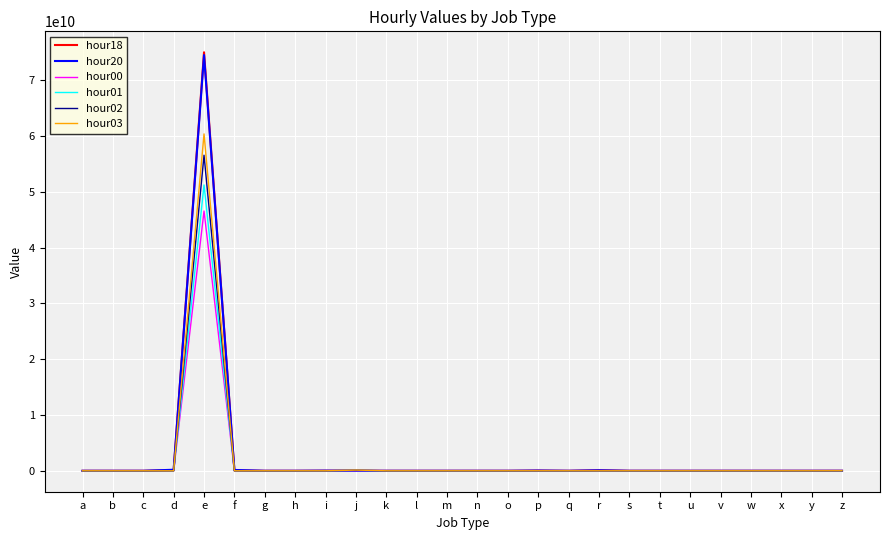

Which category has the highest value in the hour03 series?

e